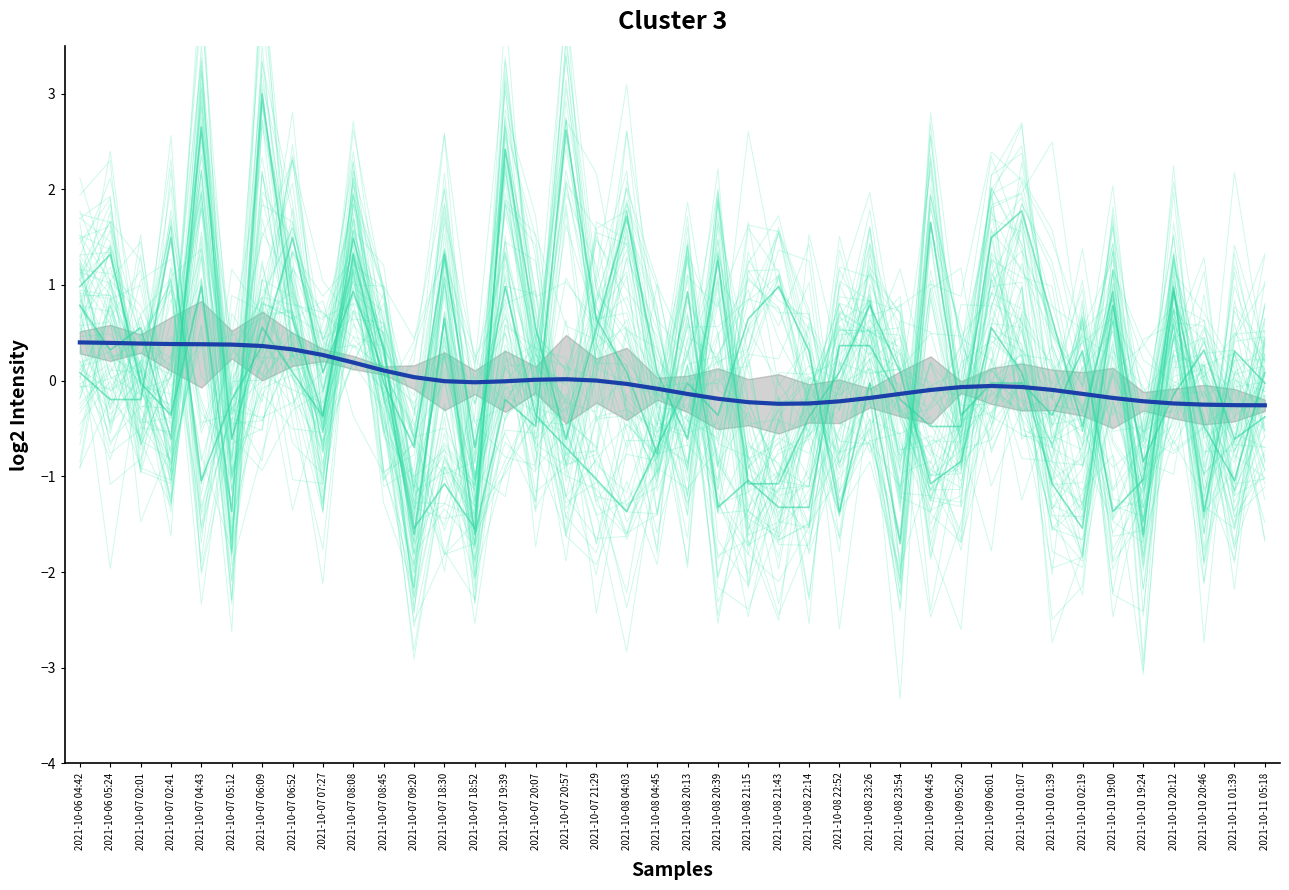

Between which two adjacent categories do death and assist first intersect?

2021-10-07 02:01 and 2021-10-07 02:41